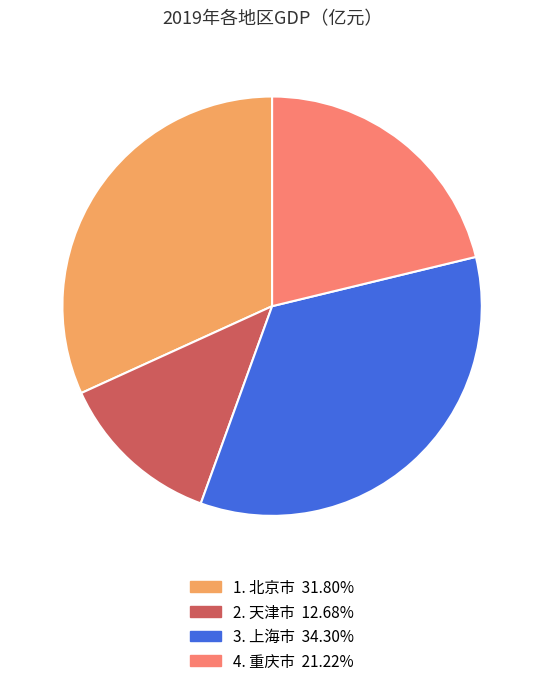

Is there a majority slice in this chart?

No